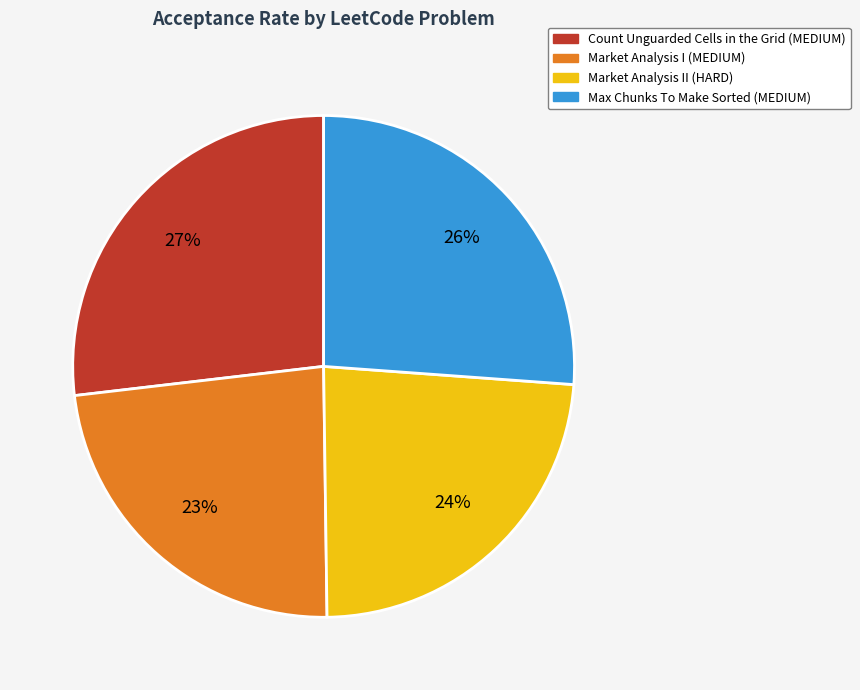

Which has a higher value, Market Analysis I (MEDIUM) or Max Chunks To Make Sorted (MEDIUM)?

Max Chunks To Make Sorted (MEDIUM)